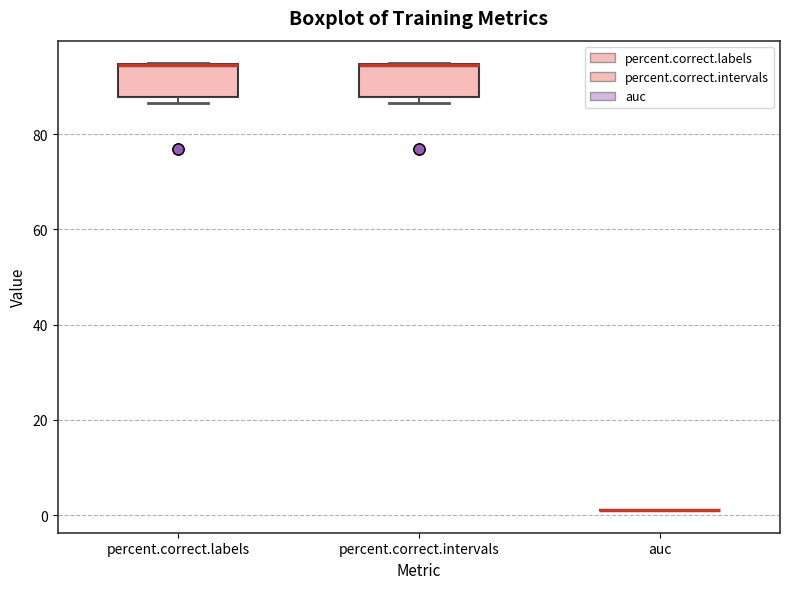

Reading left to right, read every box against the y-axis: the position of its median line, the range the box covers, and the ends of its whiskers. The values are not printed on the chart, so give them approximately, as read against the axis.

percent.correct.labels: median 94 (drawn on the box's upper edge), box 88 to 94, whiskers 86 to 94
percent.correct.intervals: median 94 (drawn on the box's upper edge), box 88 to 94, whiskers 86 to 94
auc: box collapsed to a line at 0, whiskers 0 to 0